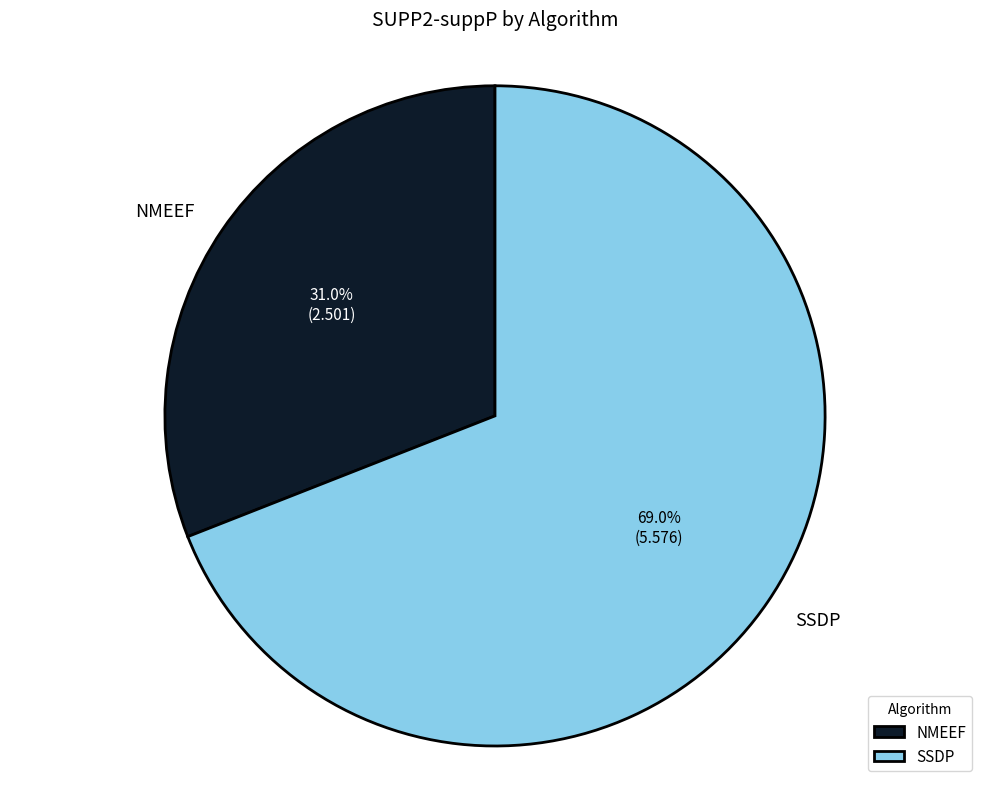

What is the ratio of the value at NMEEF to the value at SSDP?

0.4